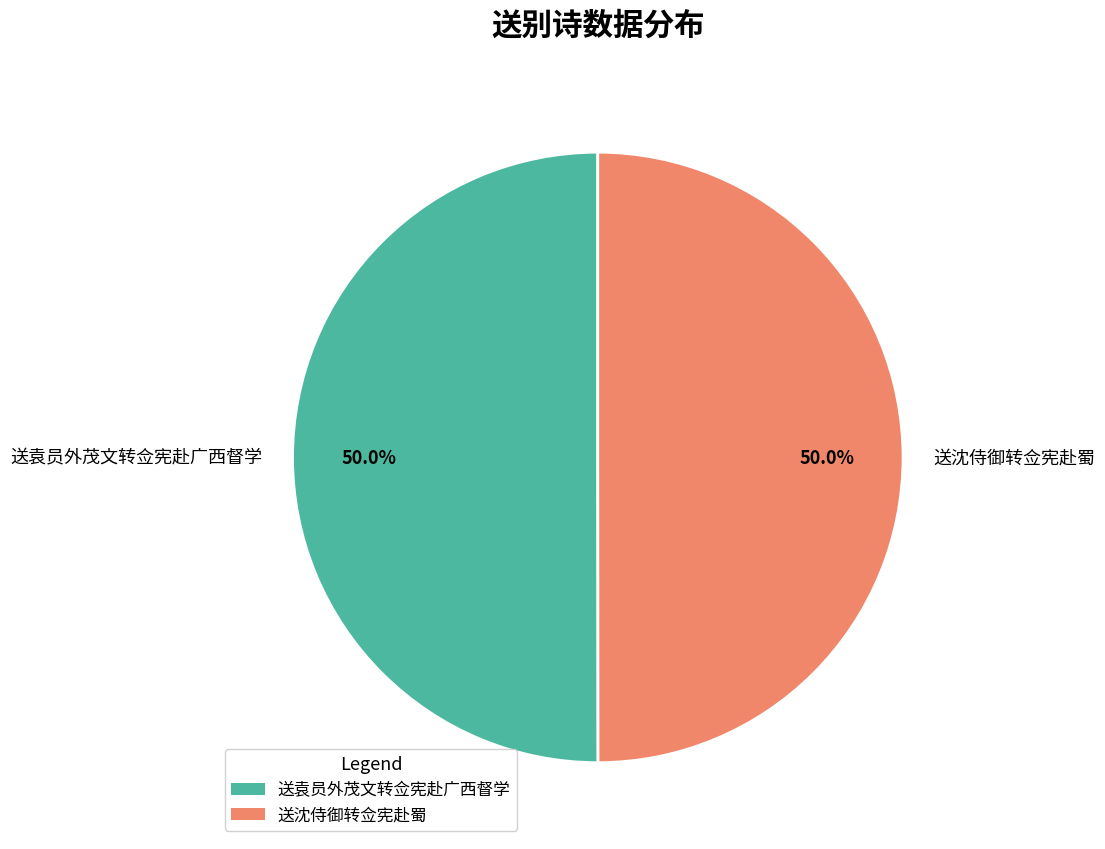

Is the sum of 送沈侍御转佥宪赴蜀 and 送袁员外茂文转佥宪赴广西督学 greater than half?

Yes